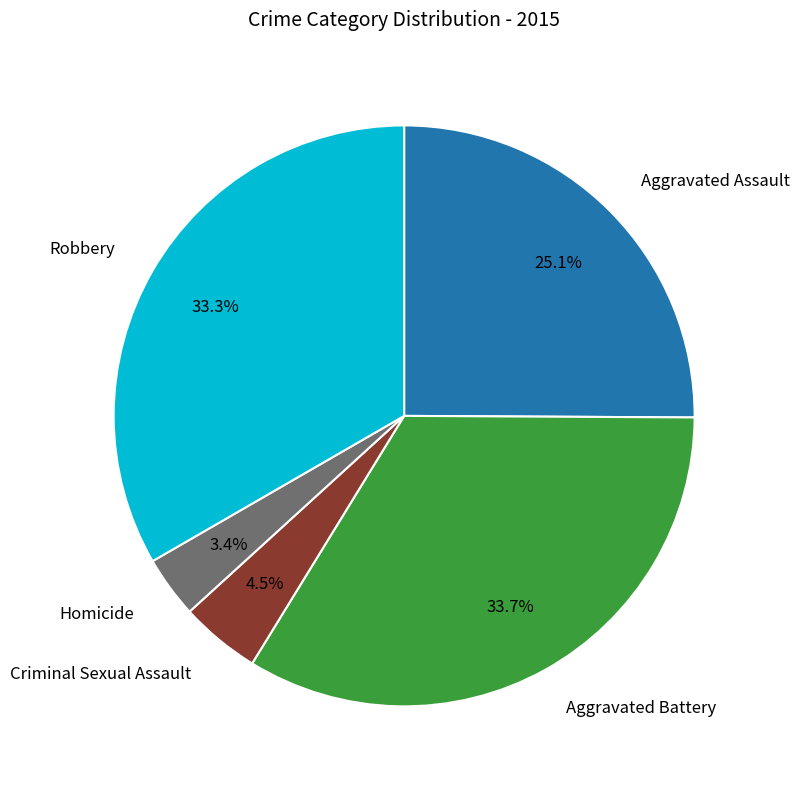

Is there a majority slice in this chart?

No